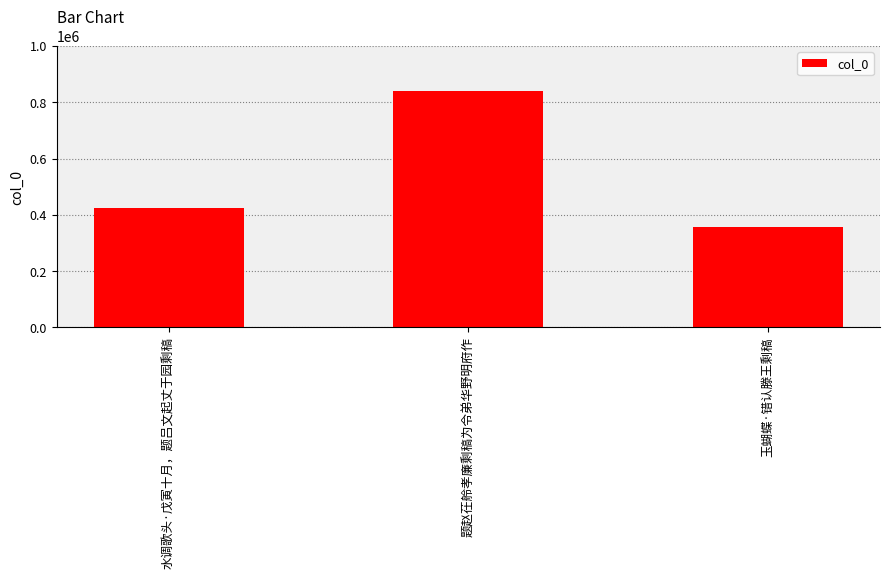

What position from the left is 题赵茌舲孝廉剩稿为令弟华野明府作?

2